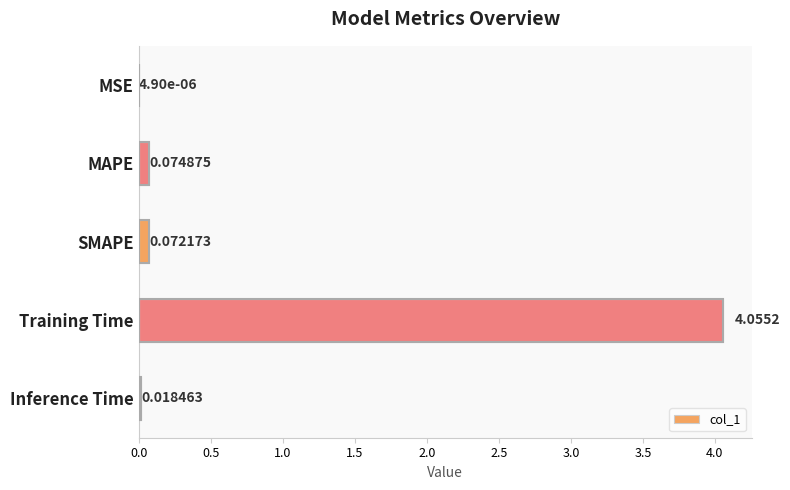

Count the number of data series in this chart.

1